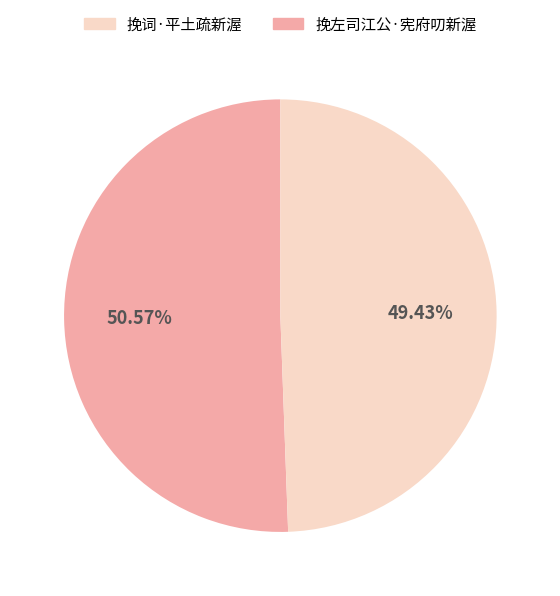

Is there any slice that represents more than half of the pie?

Yes